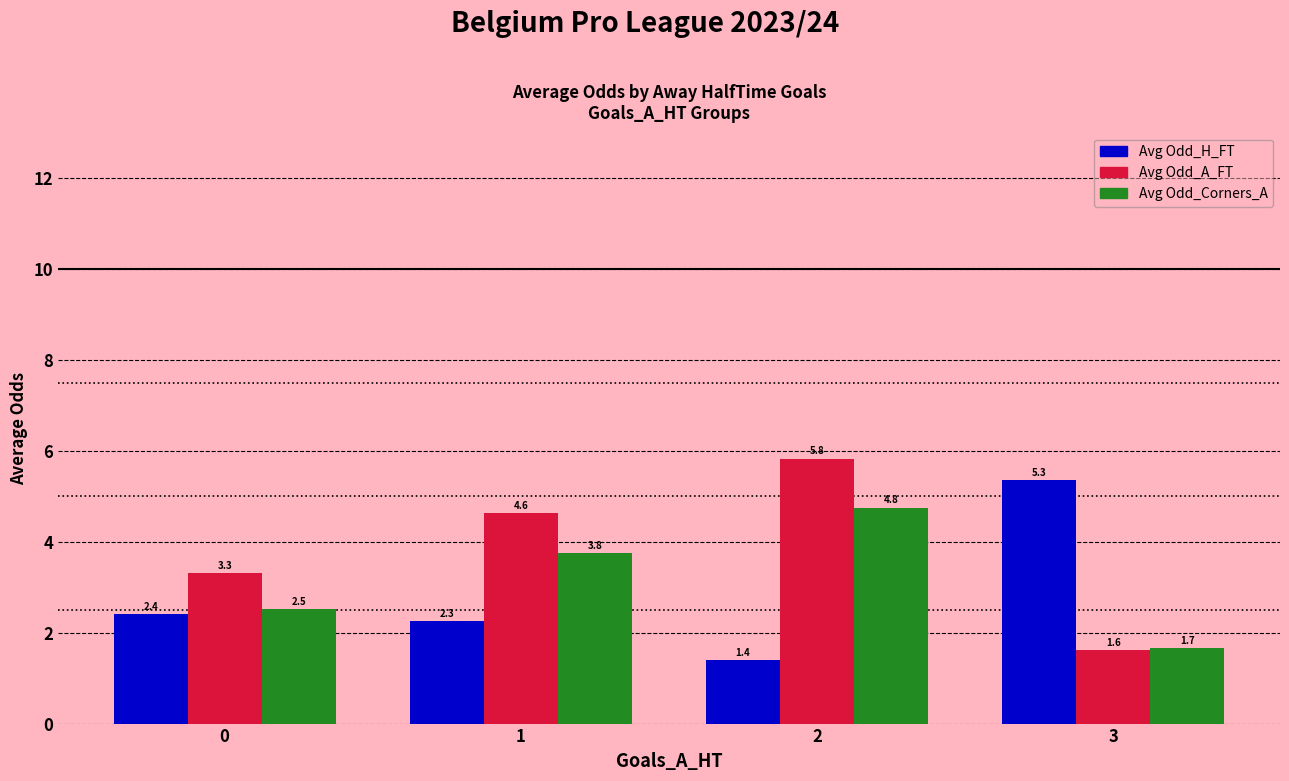

Which series has the largest total across all categories?

Avg Odd_A_FT